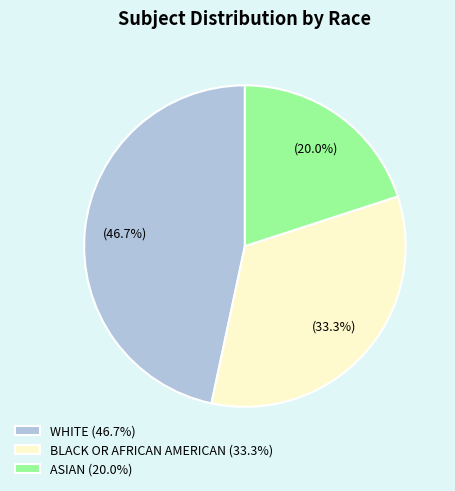

Does ASIAN (20.0%) represent more than half of the total?

No